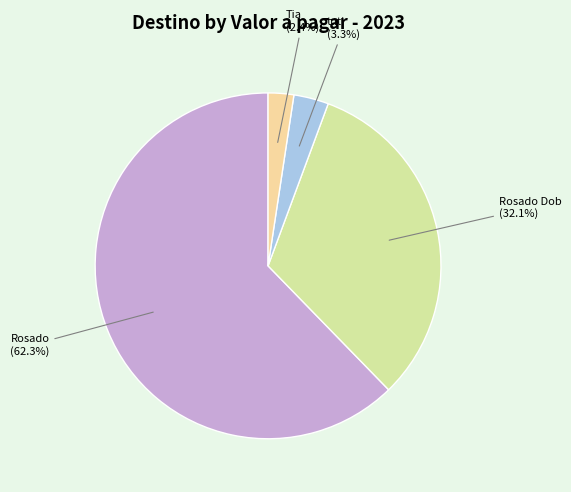

Which category accounts for the majority?

Rosado